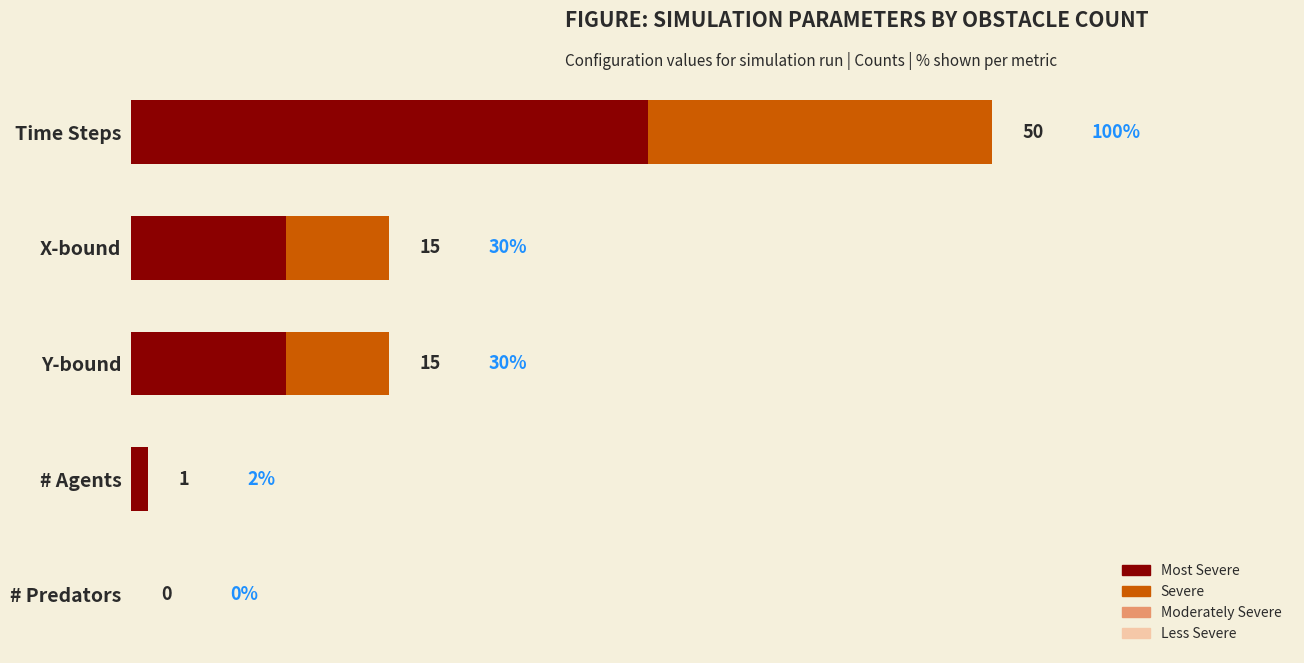

What is the value of the 3rd bar from the left?

15